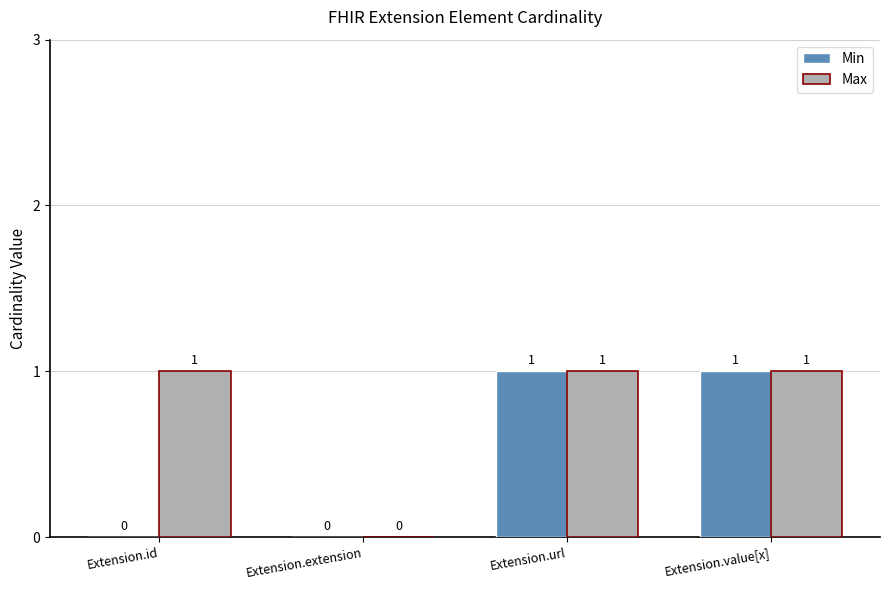

How many Max values are between 1 and 2?

3